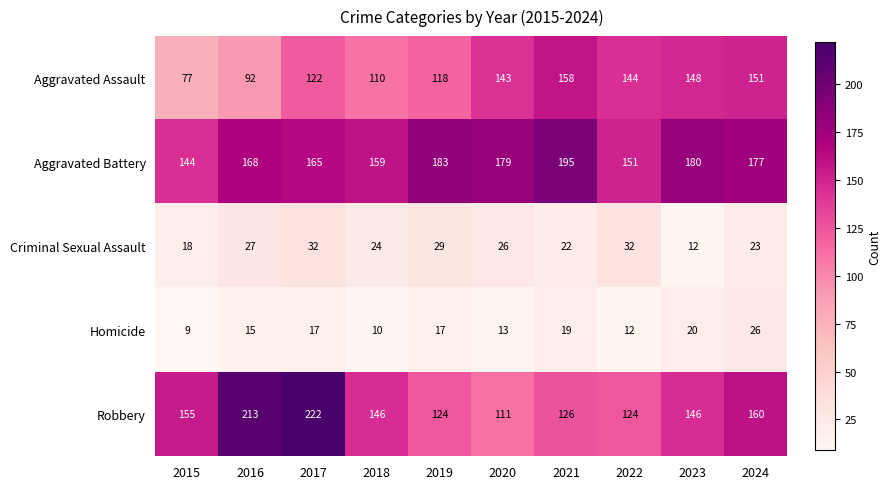

What is the greatest value displayed?

222